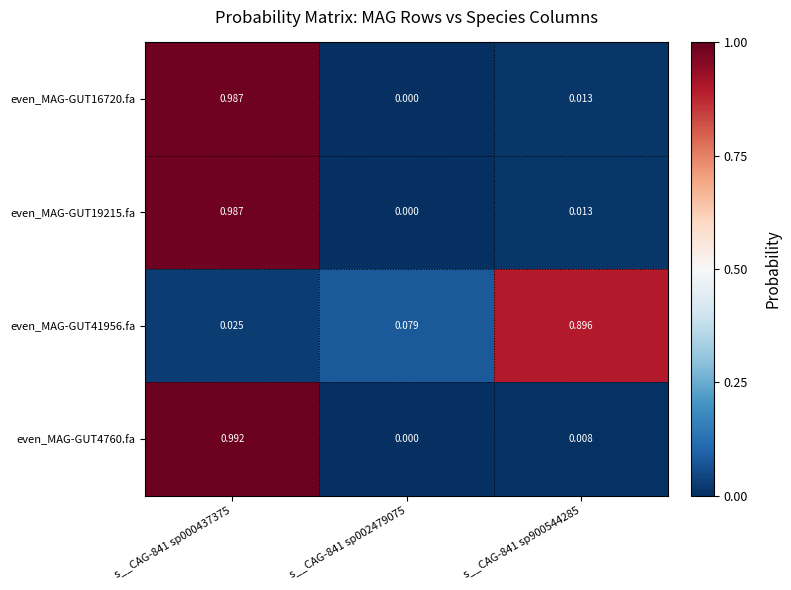

Rank the series by their maximum value, from highest to lowest.

even_MAG-GUT4760.fa, even_MAG-GUT16720.fa, even_MAG-GUT19215.fa, even_MAG-GUT41956.fa